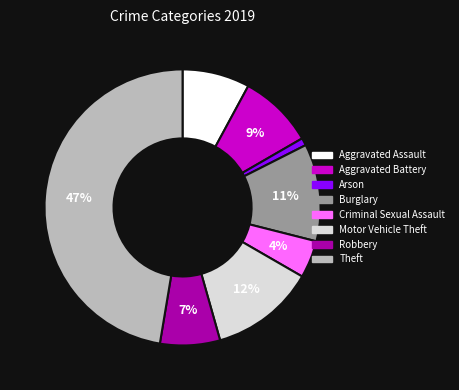

Which category has the smallest portion of the pie?

Arson